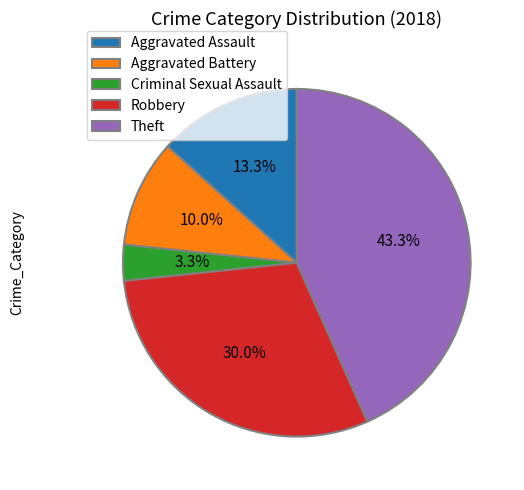

To the nearest percent, what portion does Aggravated Battery represent?

10%